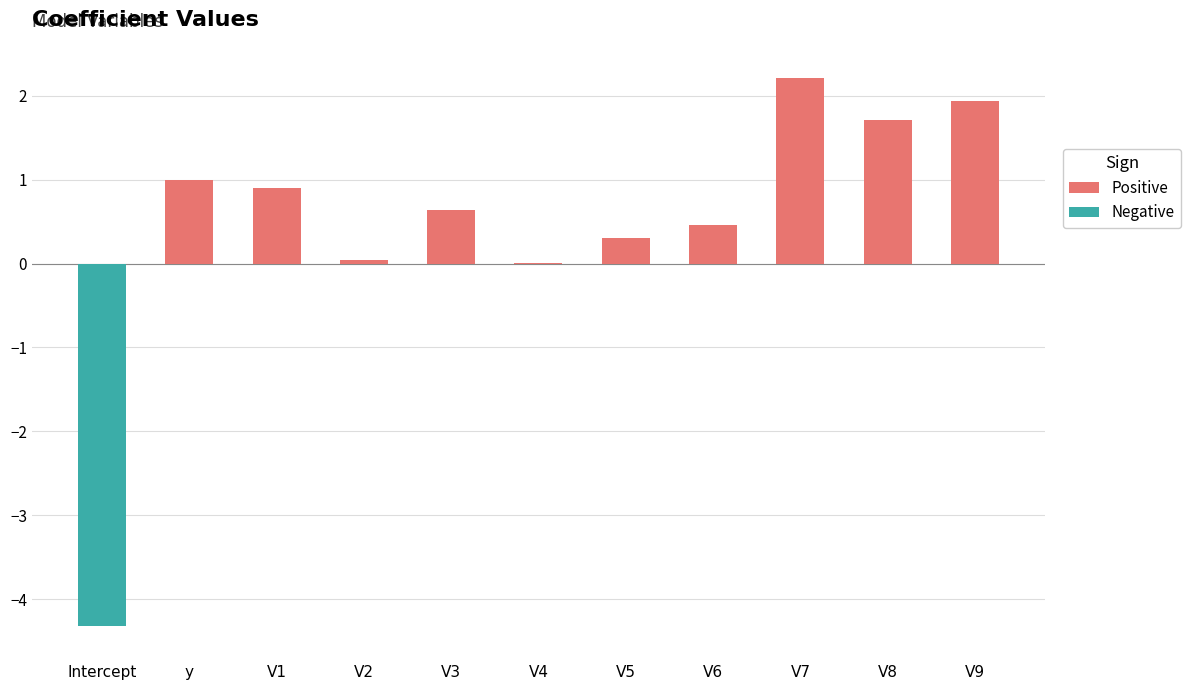

The value of Positive at V6 is 0.5. True or false?

True